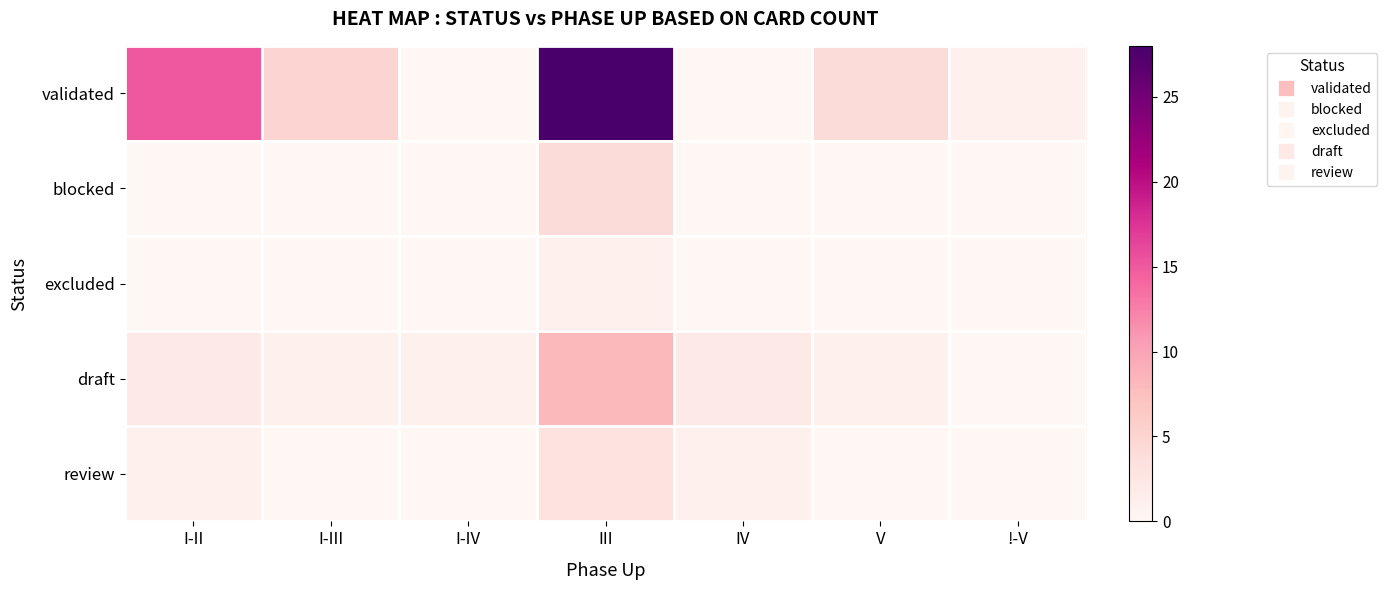

Count the number of categories in the chart.

7